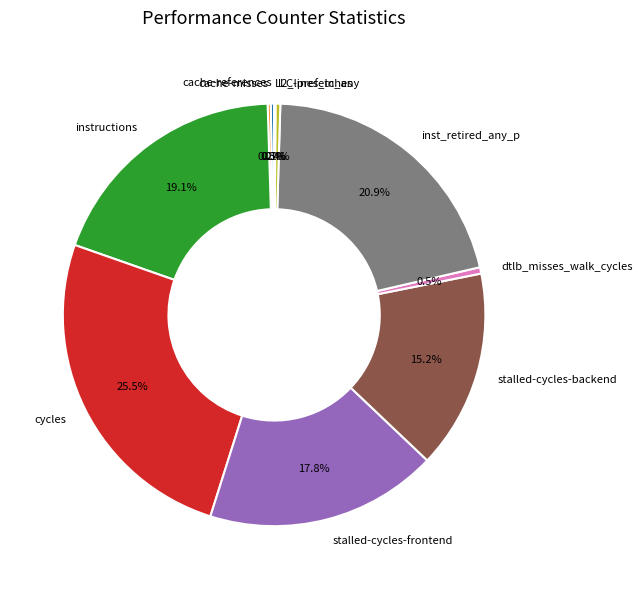

Which slice is the largest?

cycles